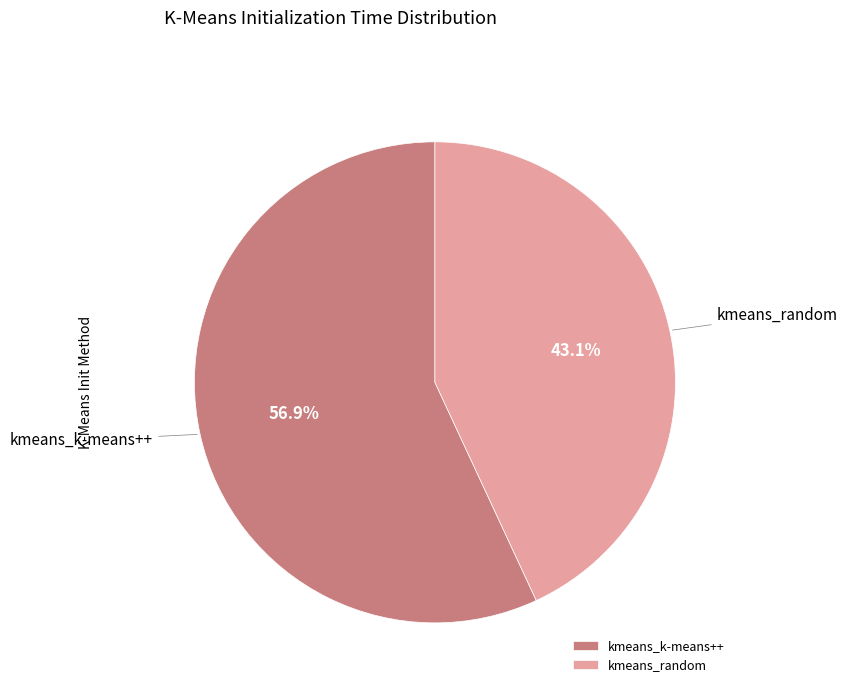

What is the smallest slice in the pie chart?

kmeans_random